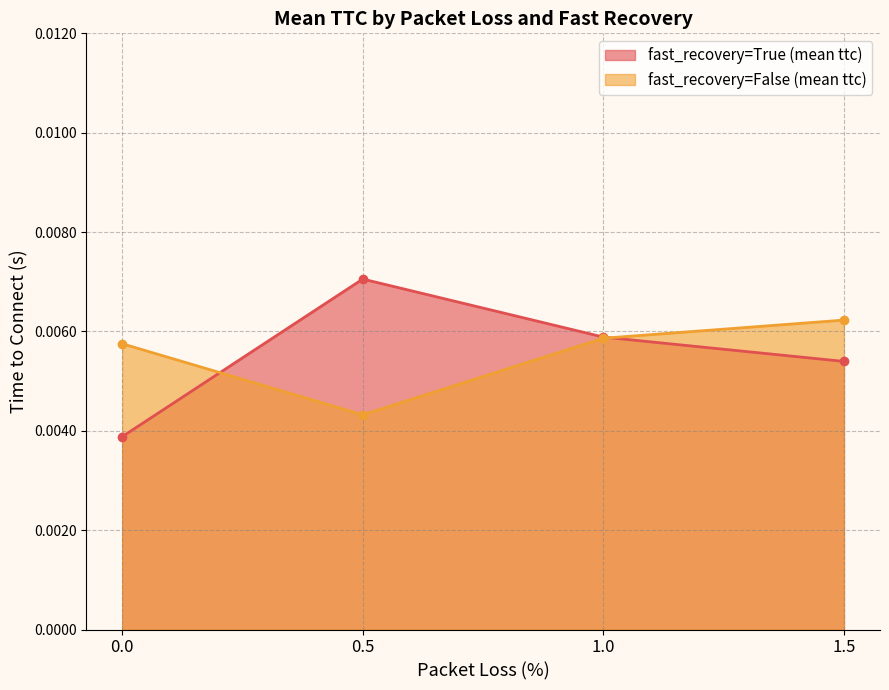

What is the label of the 3rd point from the right?

0.5